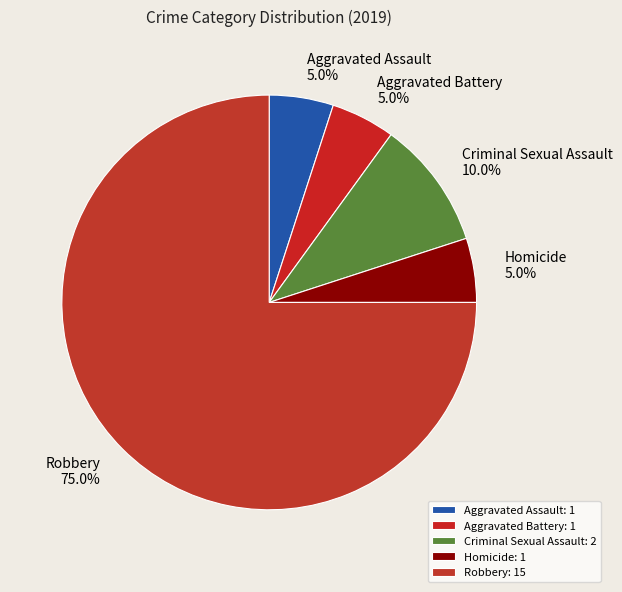

Rank the categories by value from lowest to highest.

Aggravated Assault, Aggravated Battery, Homicide, Criminal Sexual Assault, Robbery